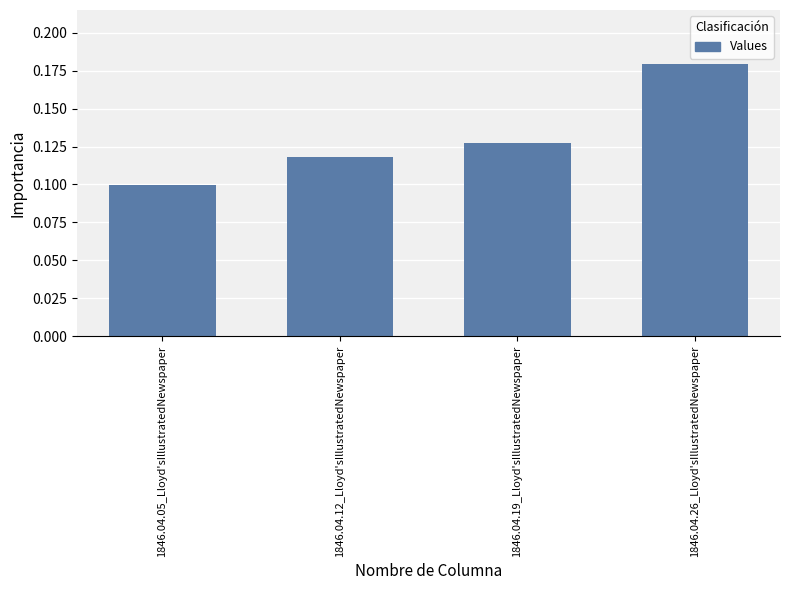

Does the chart contain any negative values?

No